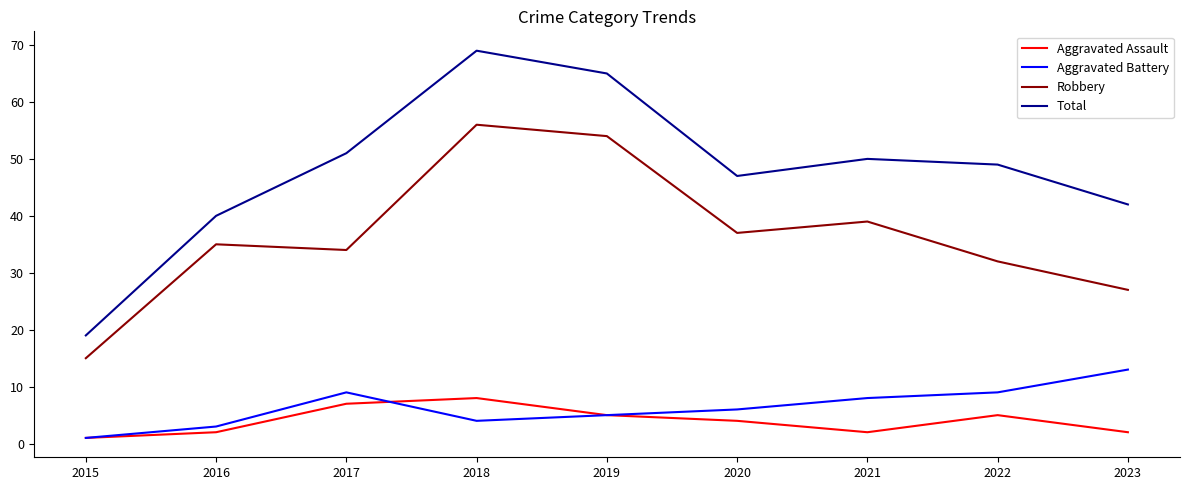

How many distinct data groups are displayed?

4